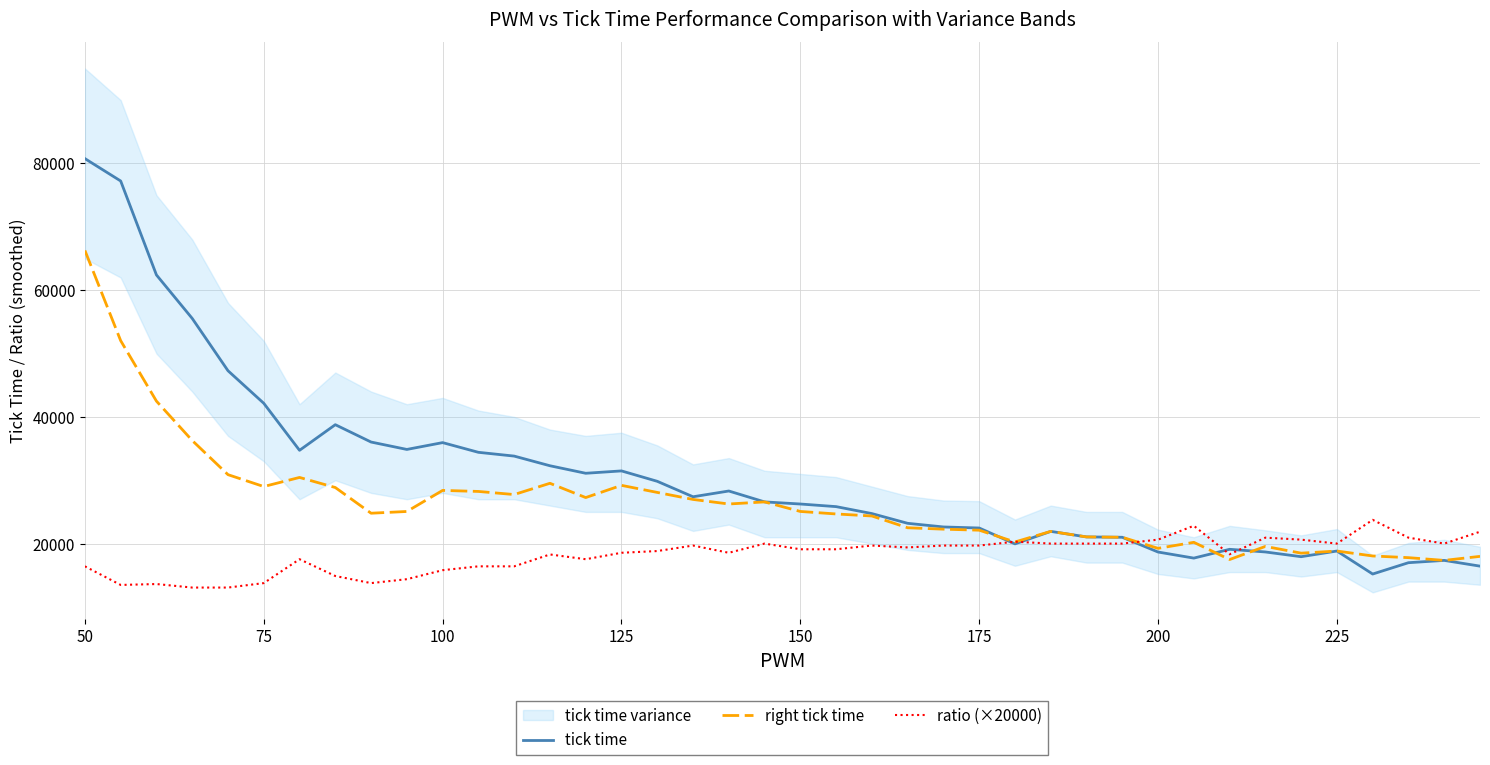

The value of tick time at 225 is 18826.8. True or false?

True